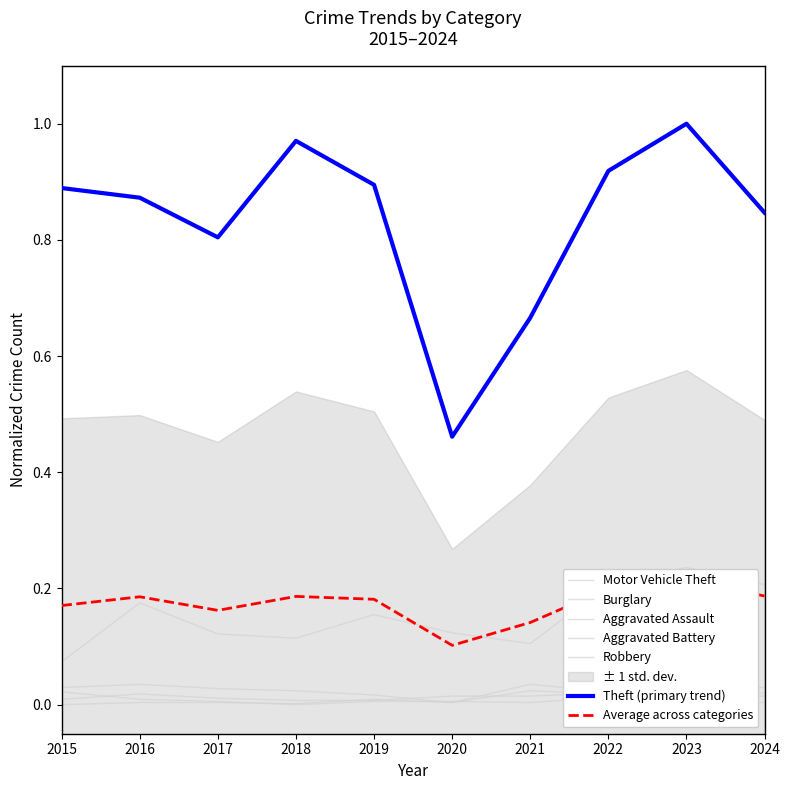

What is the difference between the highest and lowest values at 2023?

1.0